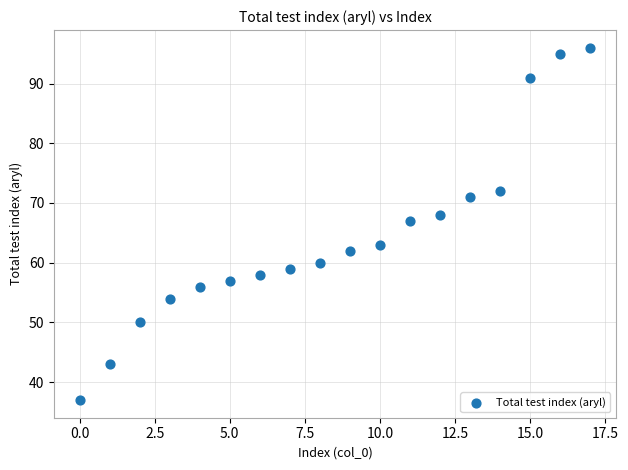

What Y value in the scatter plot is closest to 66?

67